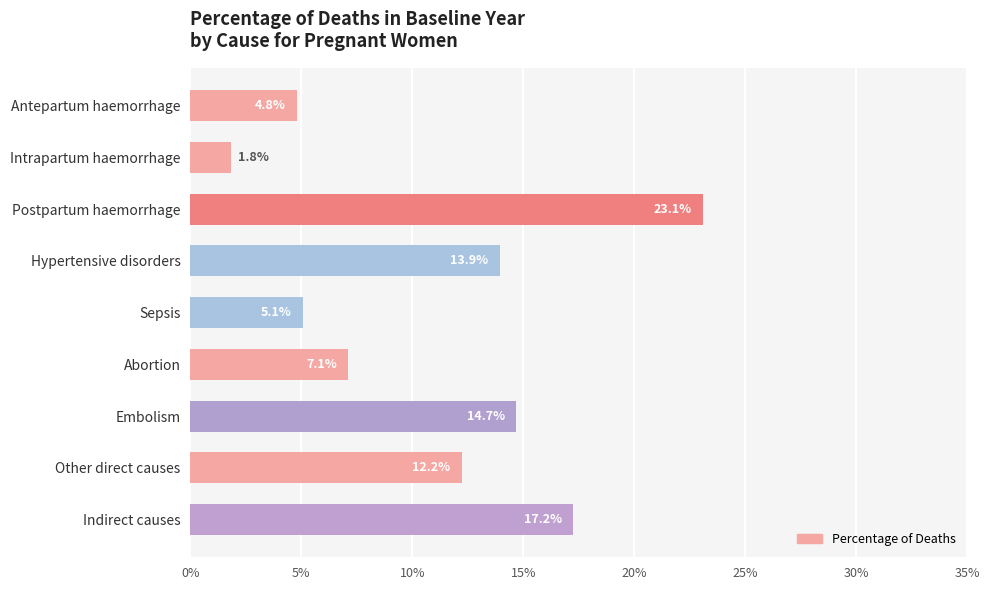

Does the chart contain stacked bars?

No